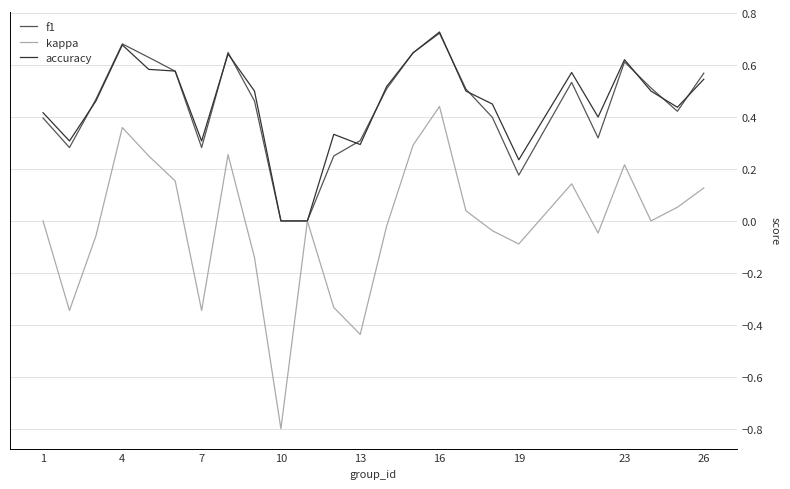

What is the minimum value for kappa?

-0.8